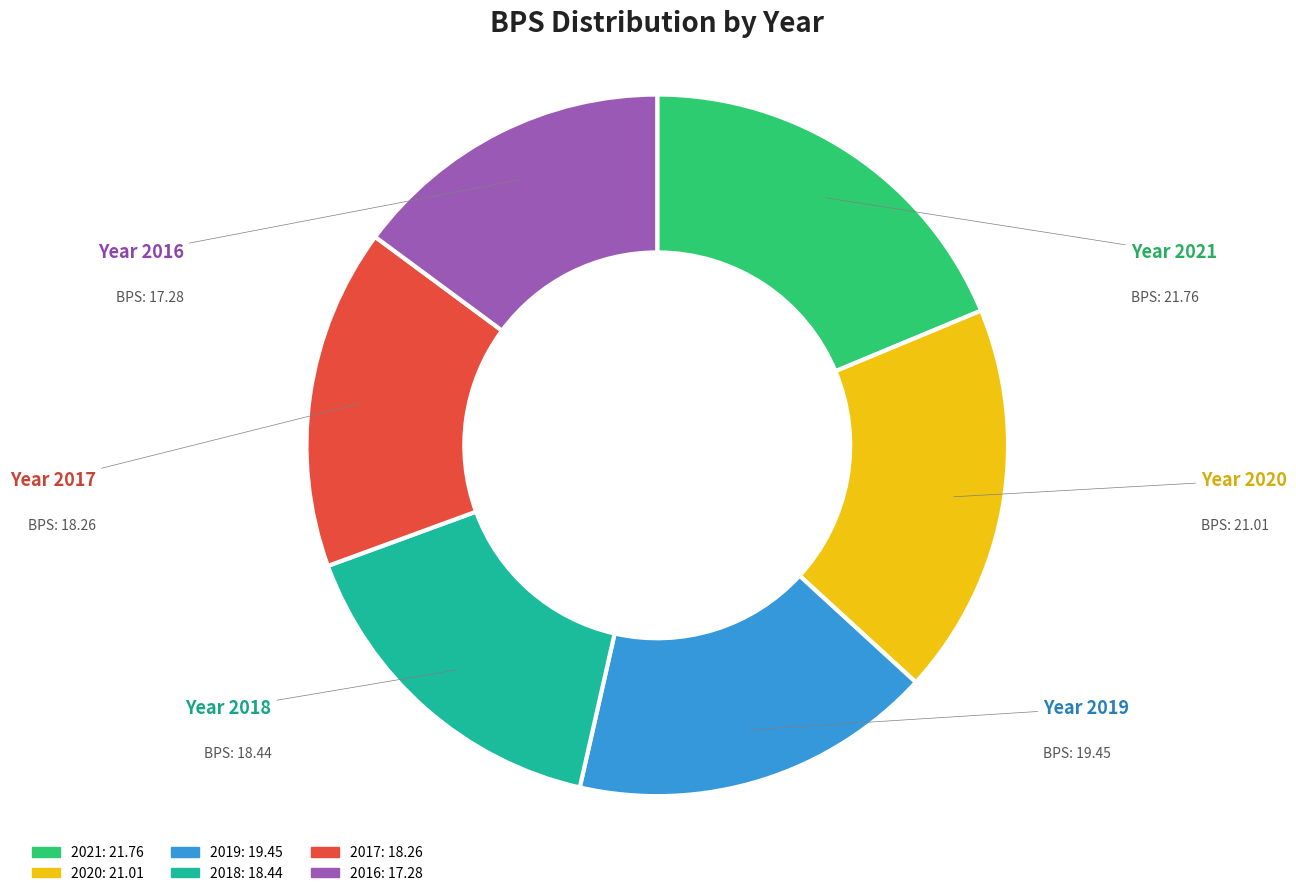

Is there a majority slice in this chart?

No